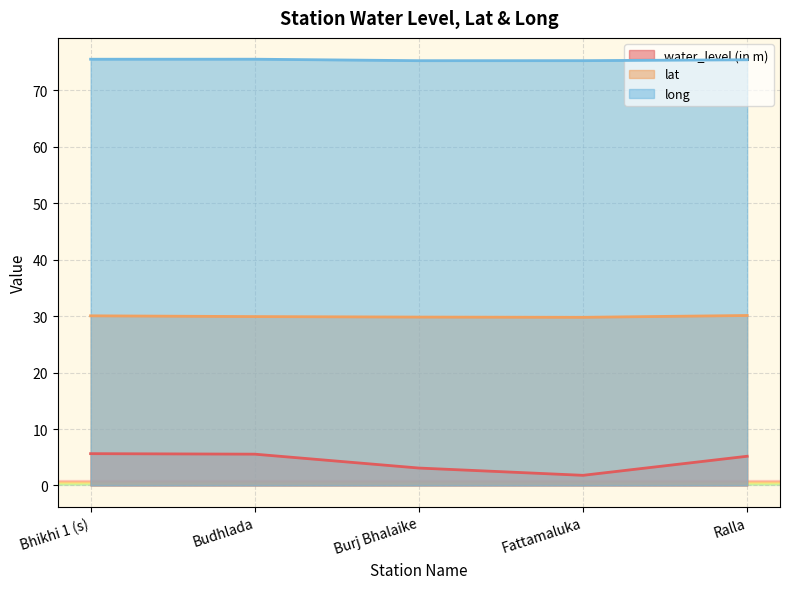

The value of water_level (in m) at Ralla is 5.2. True or false?

True